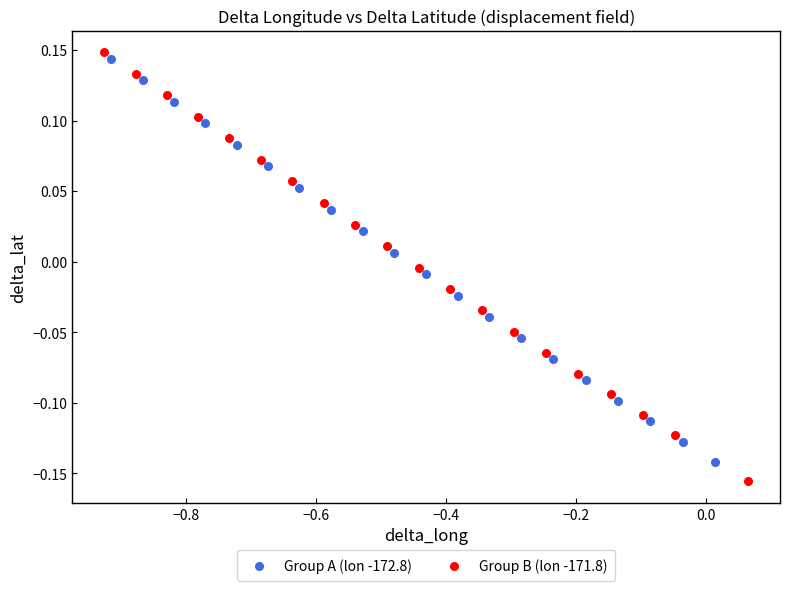

What are all the series names shown in the legend?

Group A (lon -172.8), Group B (lon -171.8)